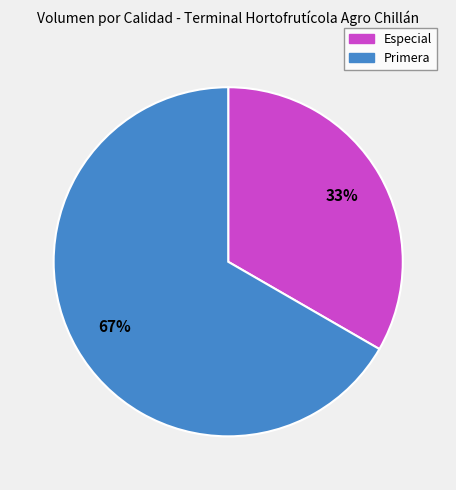

Which slice is the largest?

Primera